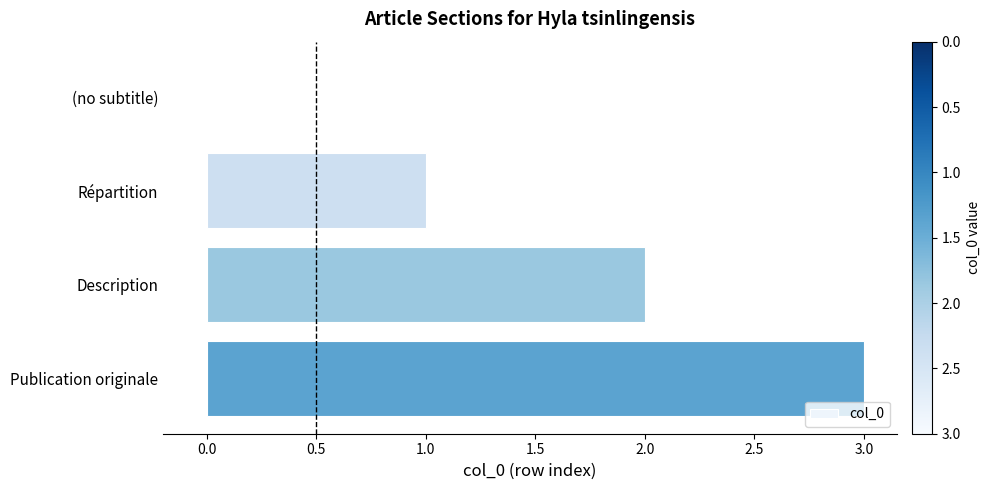

How many values are above zero?

3